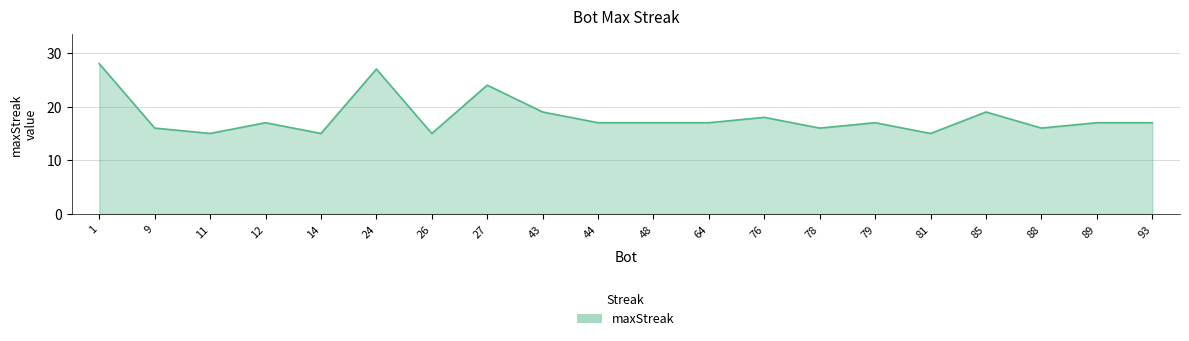

What is the change in value from 24 to 89?

-10